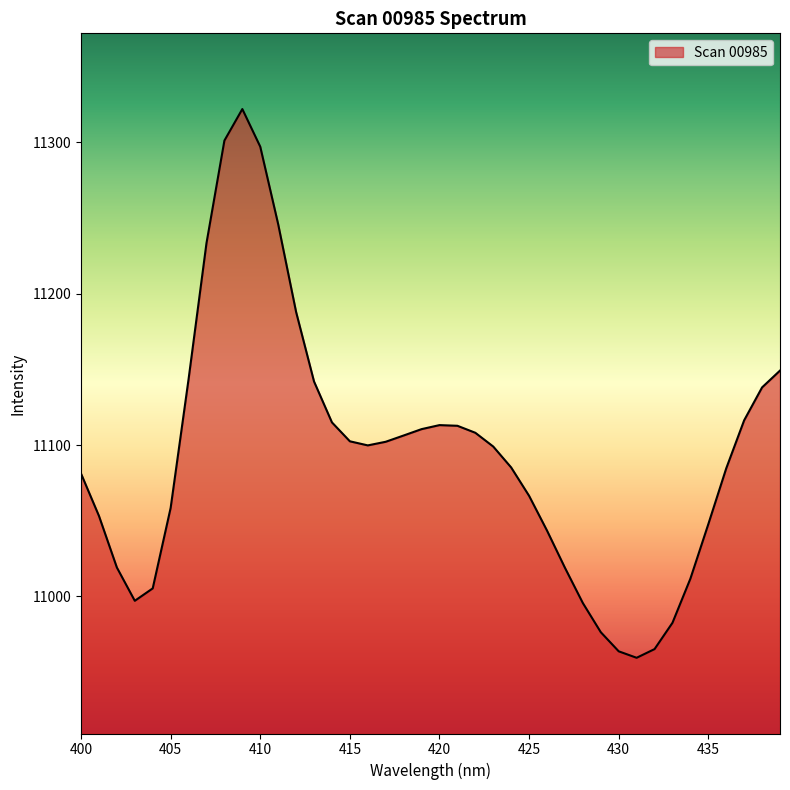

What is the sum of all values?

443760.3